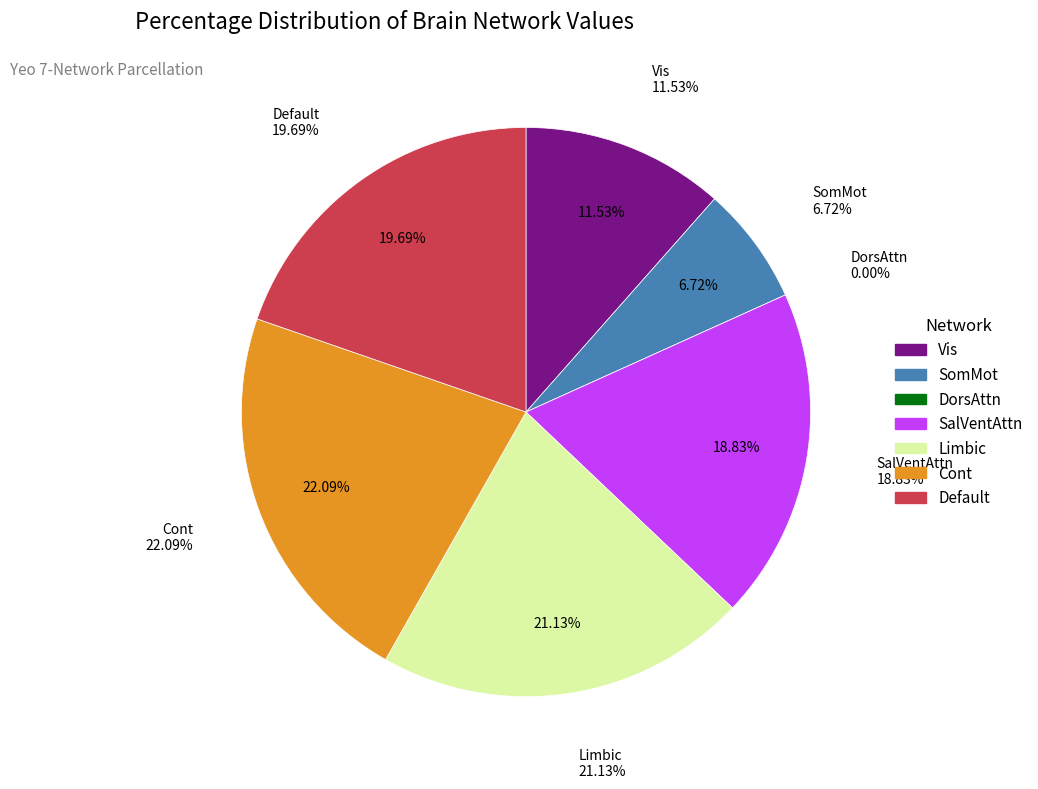

Which slice is the largest?

Cont